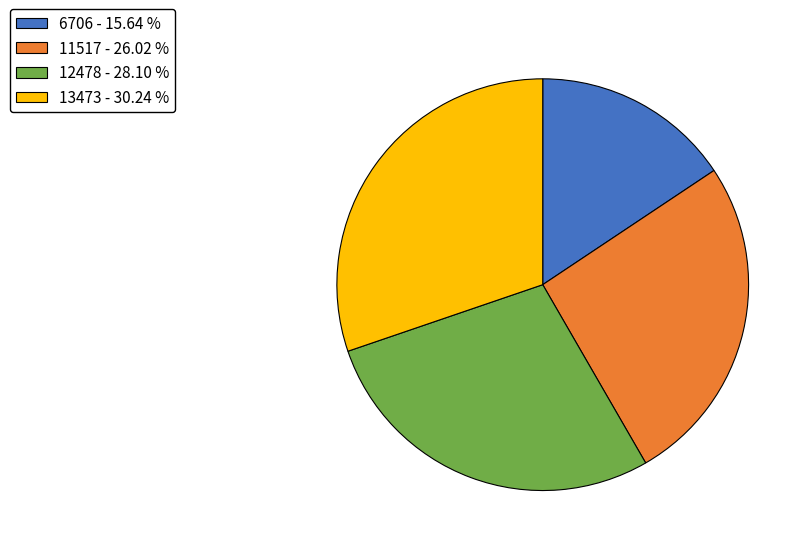

Is the sum of 11517 - 26.02 % and 12478 - 28.10 % greater than half?

Yes